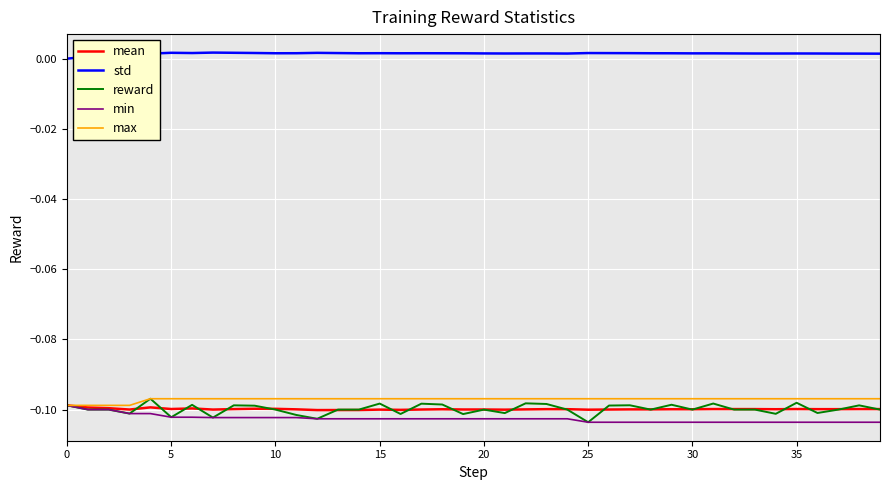

Which series has the largest total across all categories?

std